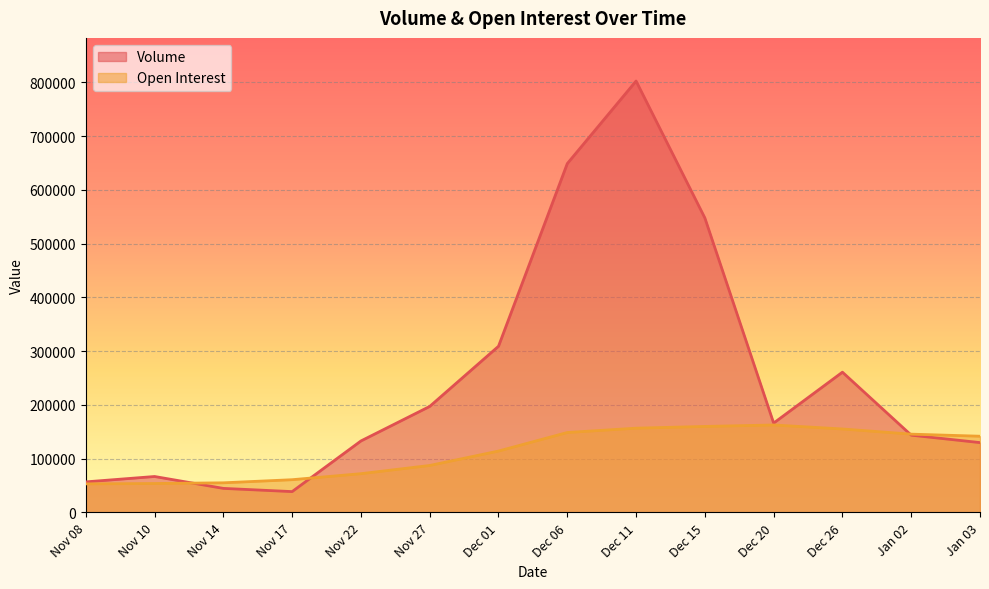

Where does the Volume series first go above 166175?

Nov 27